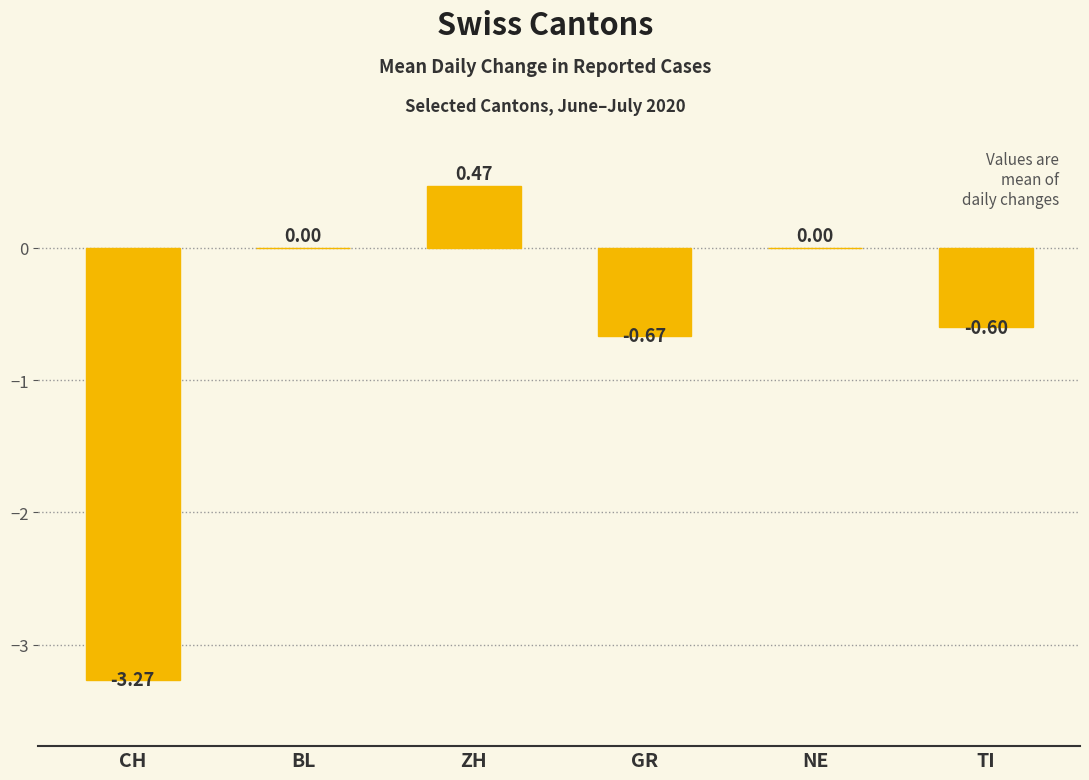

Are the bars horizontal?

No